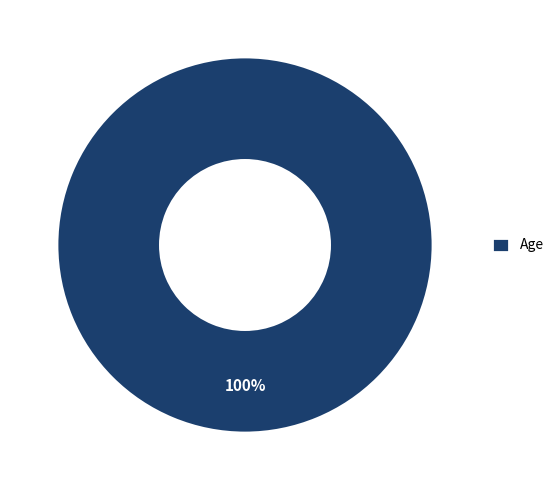

Is there any slice that represents more than half of the pie?

Yes